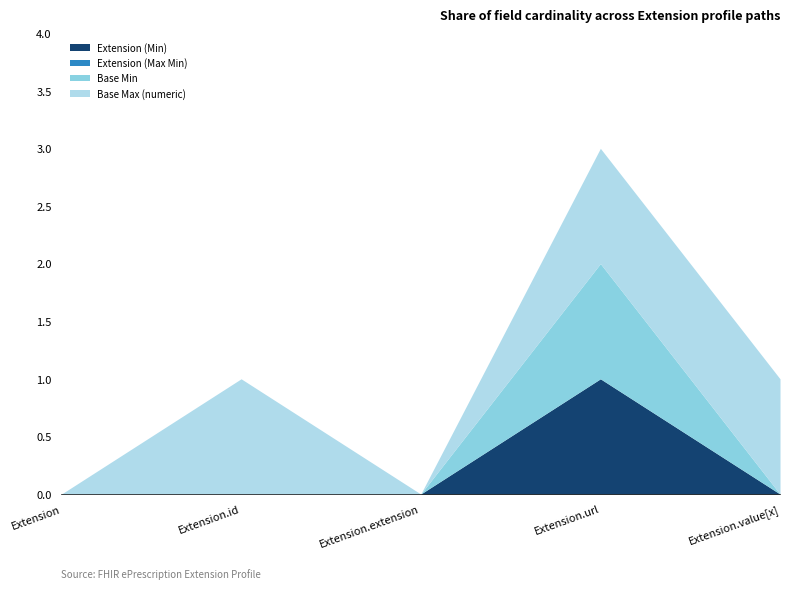

True or false: Extension (Max Min) and Base Max (numeric) cross at least once.

False